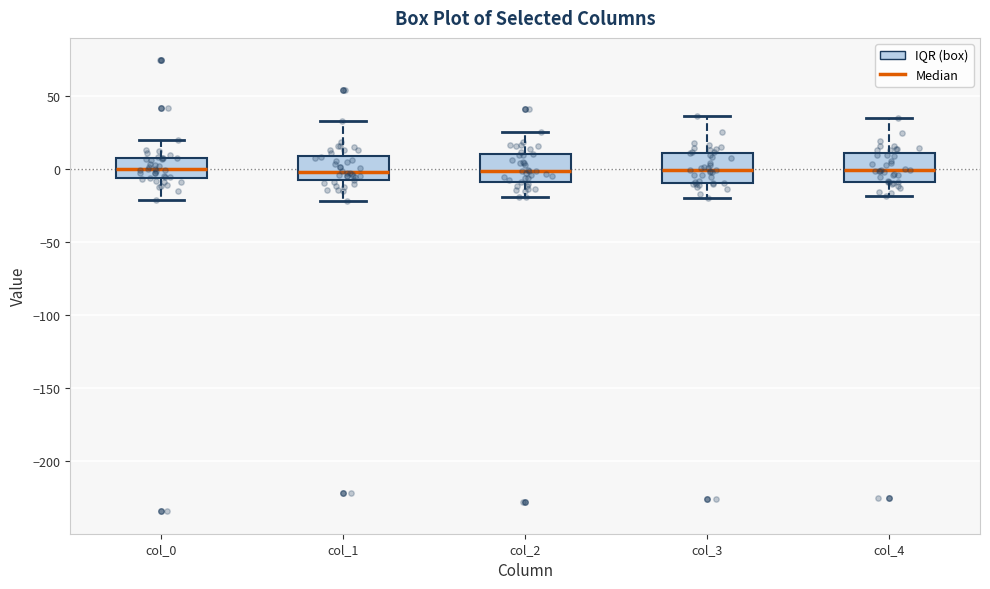

Where is the upper edge of the box for col_0 on the y-axis? The values are not printed on the chart, so give them approximately, as read against the axis.

10